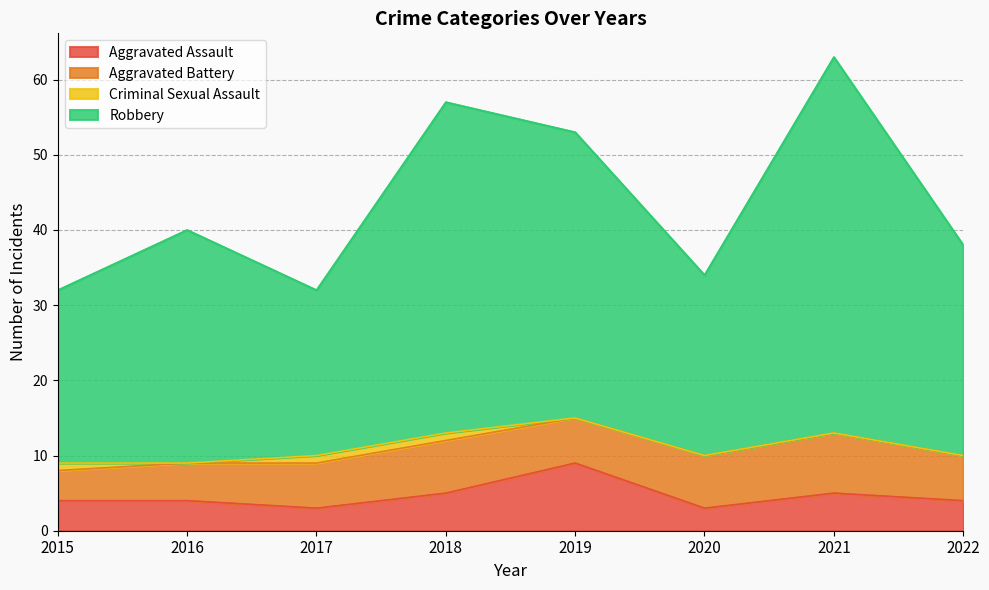

At which category does the chart reach its peak across all series?

2021